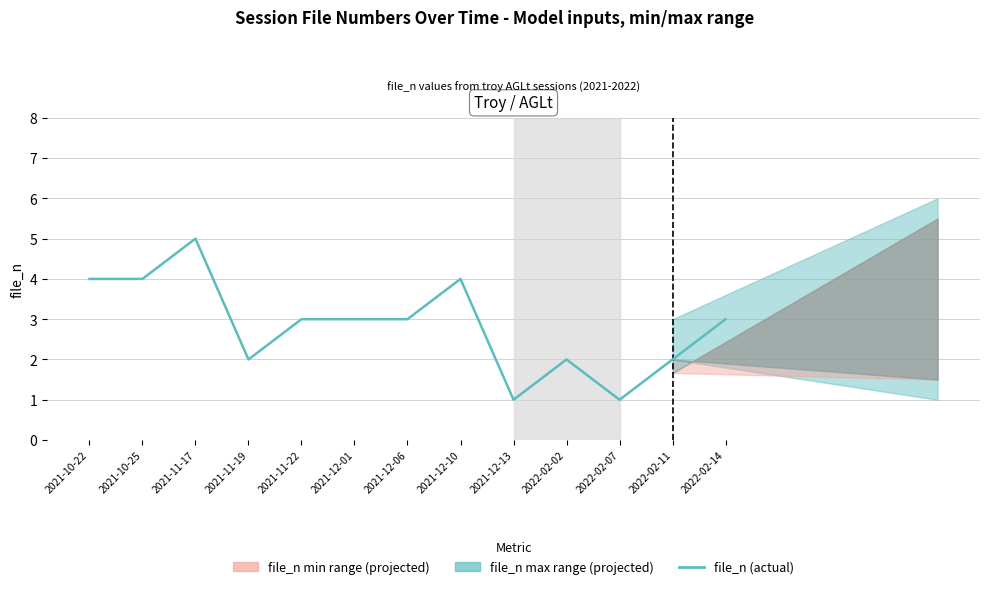

Where is the first local minimum?

2021-11-19